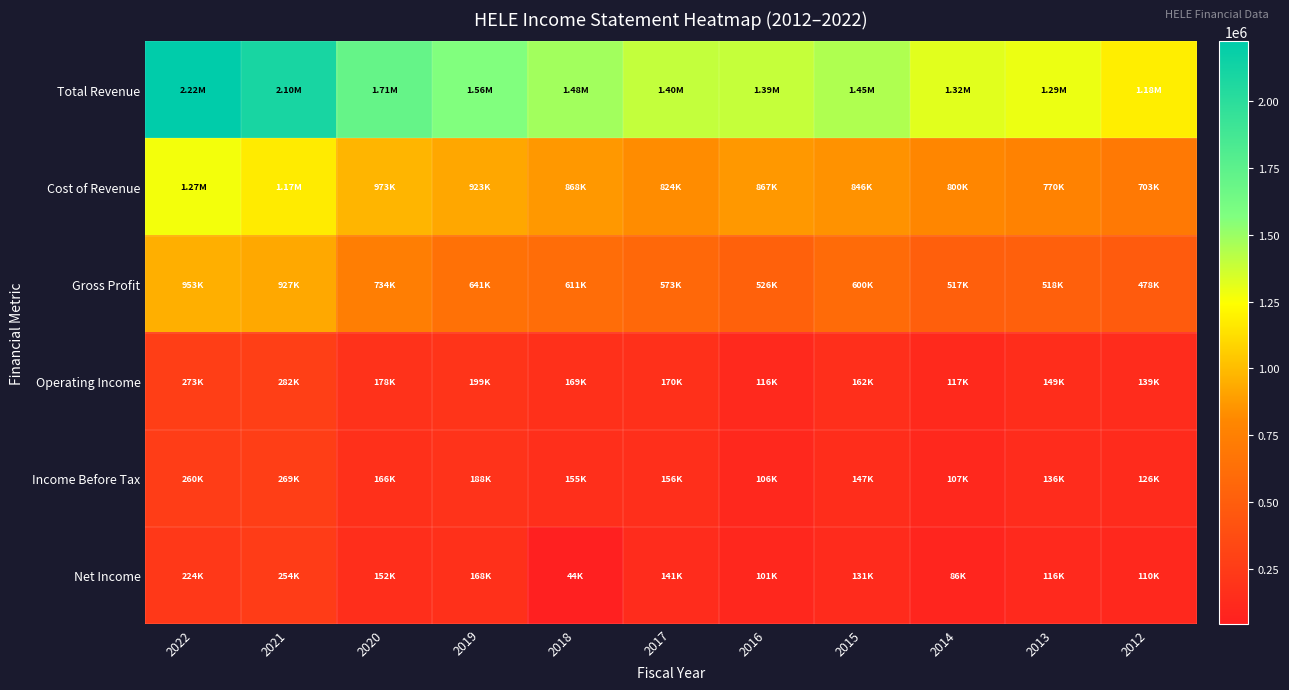

What is the greatest value displayed?

2223400